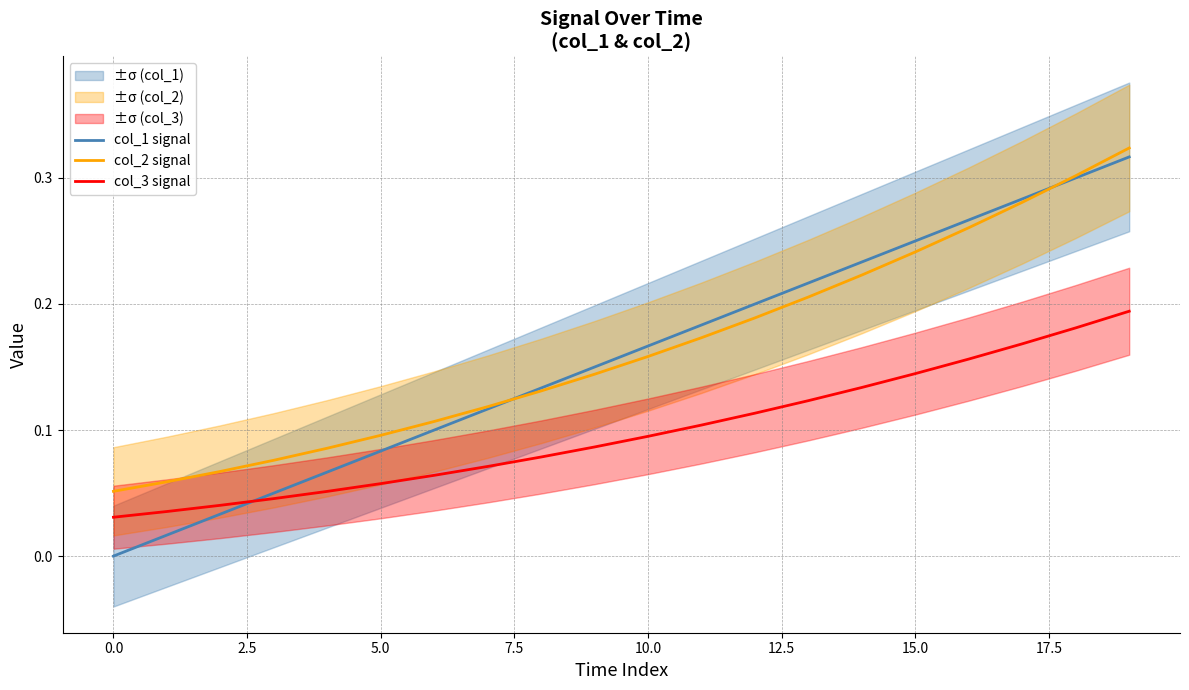

How many distinct data groups are displayed?

3